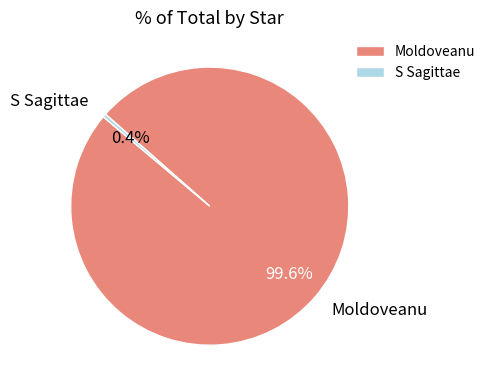

Is there a majority slice in this chart?

Yes